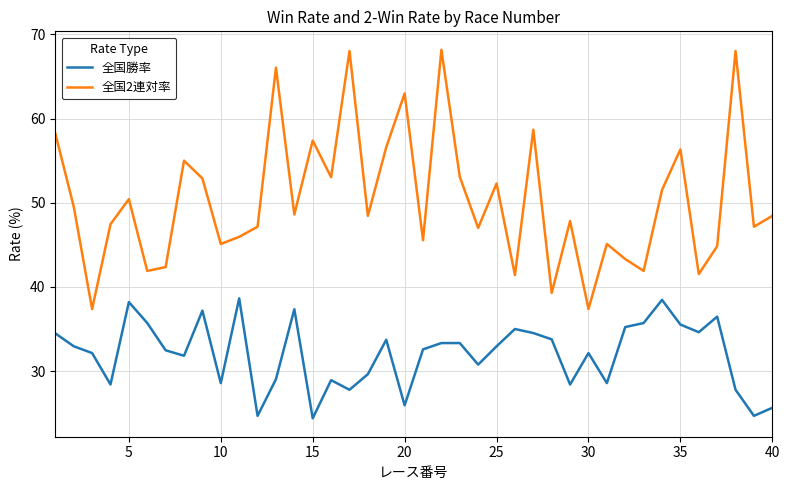

What is the average value of the 全国2連対率 series?

50.3